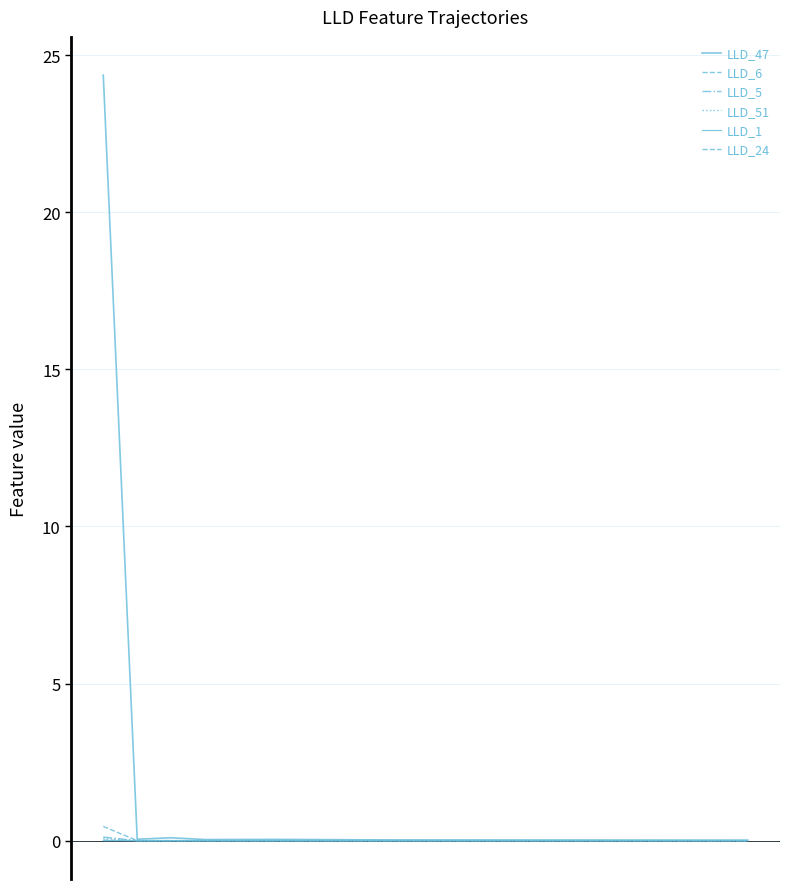

What is the greatest value displayed?

24.4